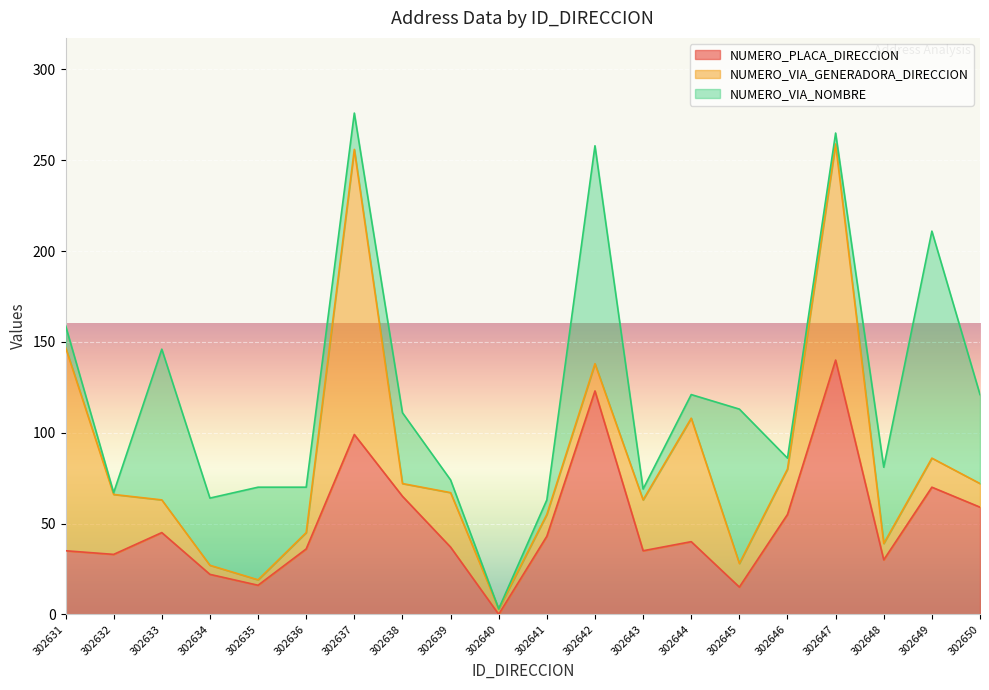

At which label does NUMERO_VIA_NOMBRE first exceed 25?

302633